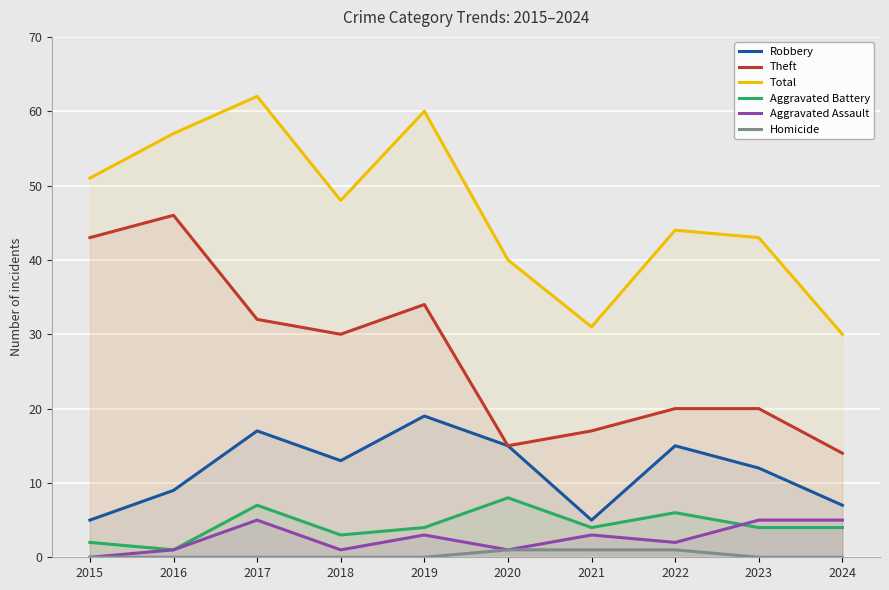

The value of Homicide at 2023 is 0. True or false?

True